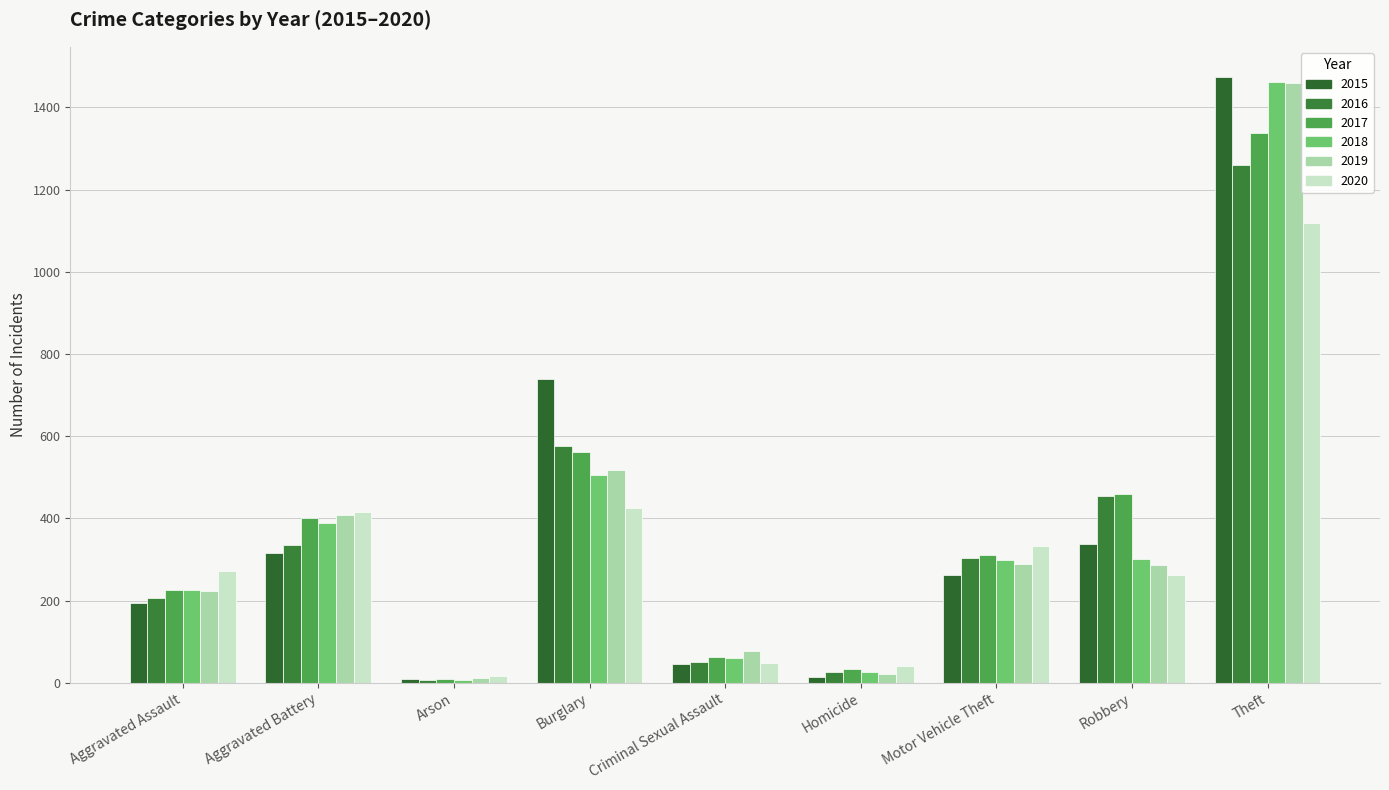

The value of 2019 at Aggravated Battery is 407. True or false?

True